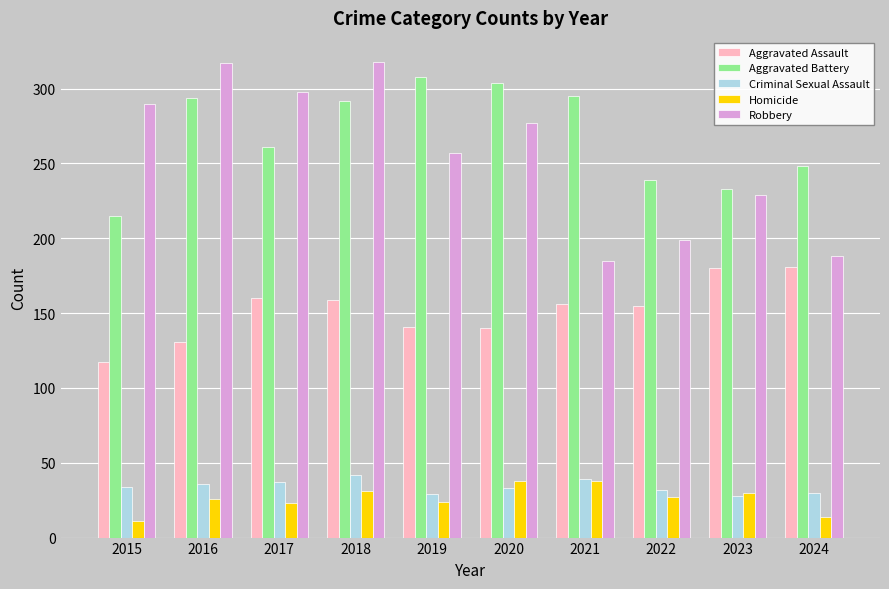

At which category is the sum across all series the highest?

2018